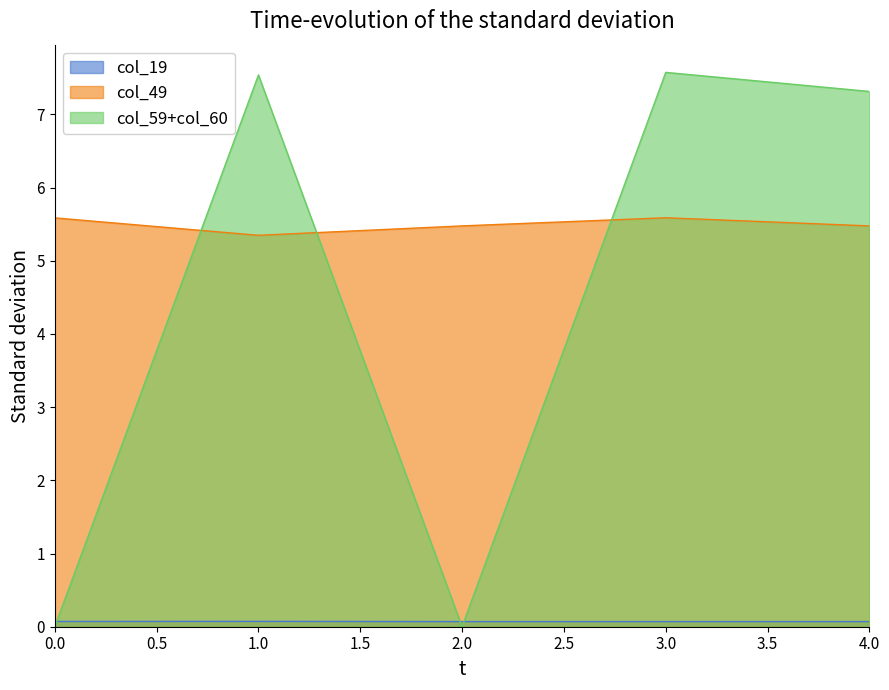

True or false: col_60 has more than 1 points higher than both neighbors.

True